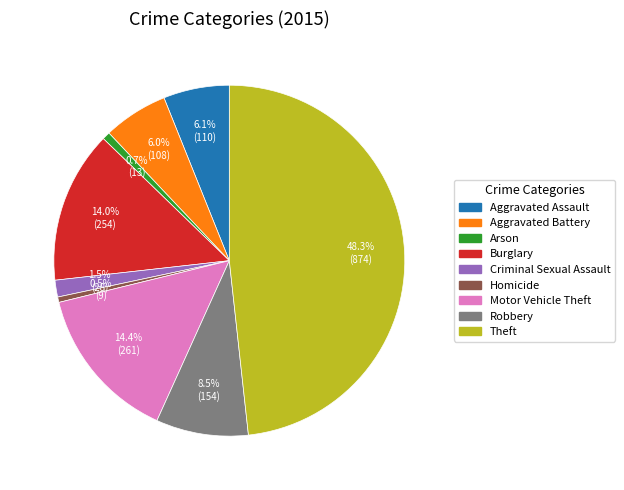

Combined, what portion of the pie is Robbery and Criminal Sexual Assault?

10.0%